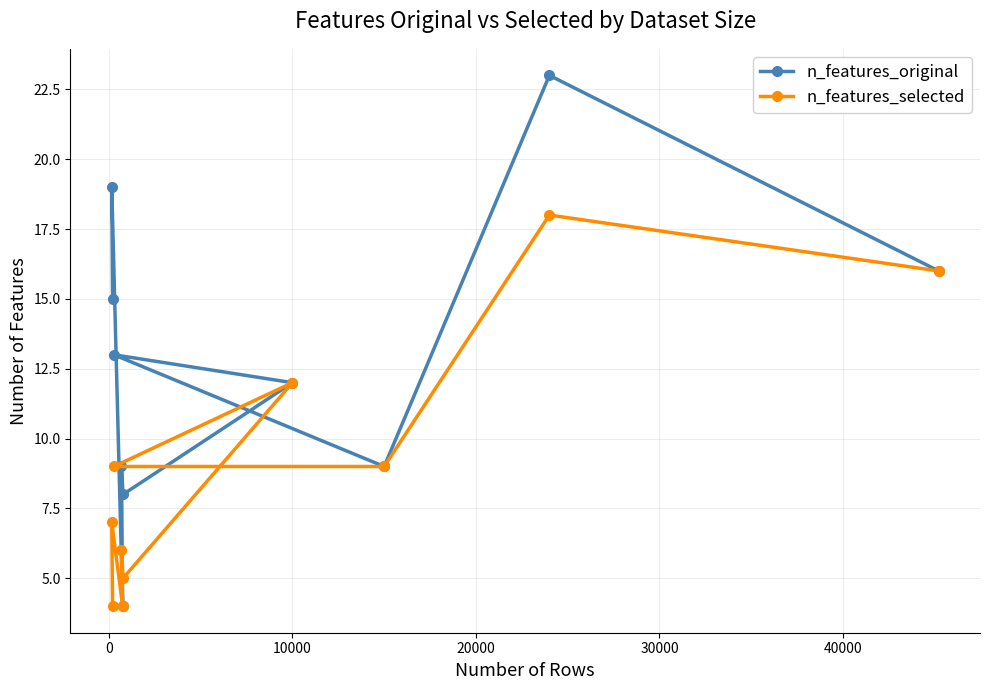

Which series has the largest range (max minus min)?

n_features_original